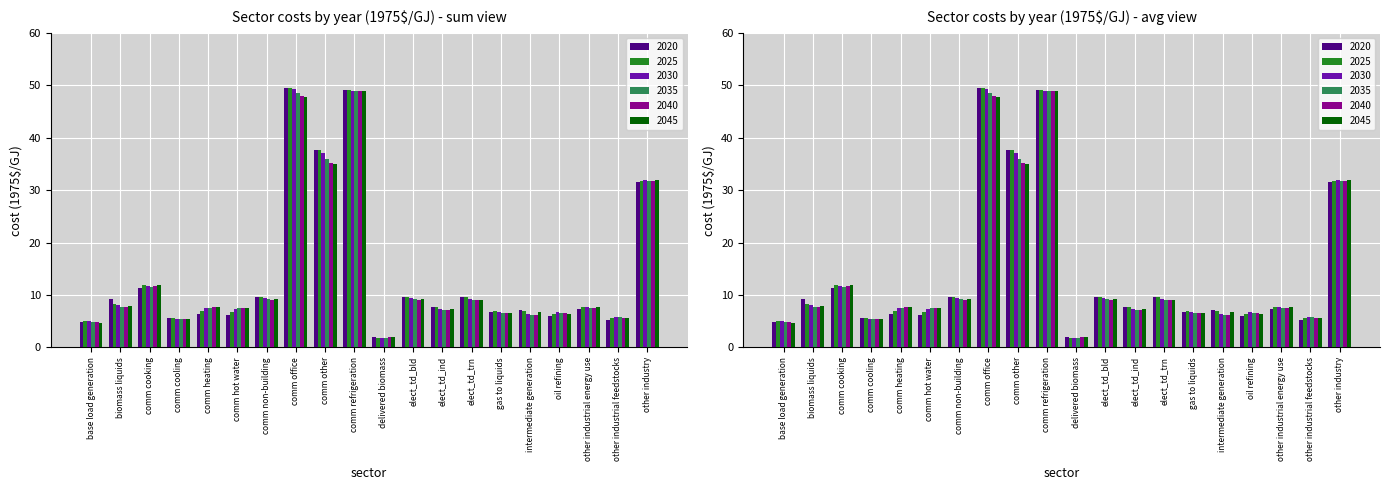

What is the minimum value shown in the chart?

1.9